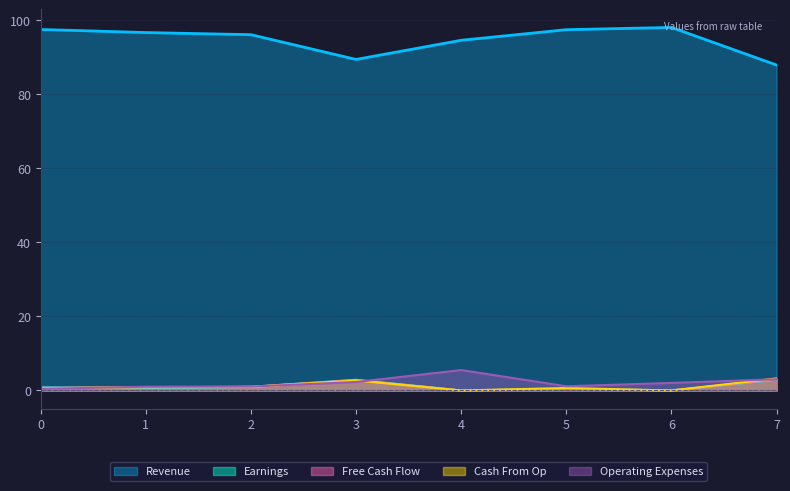

At which category does Earnings reach its first local valley?

1